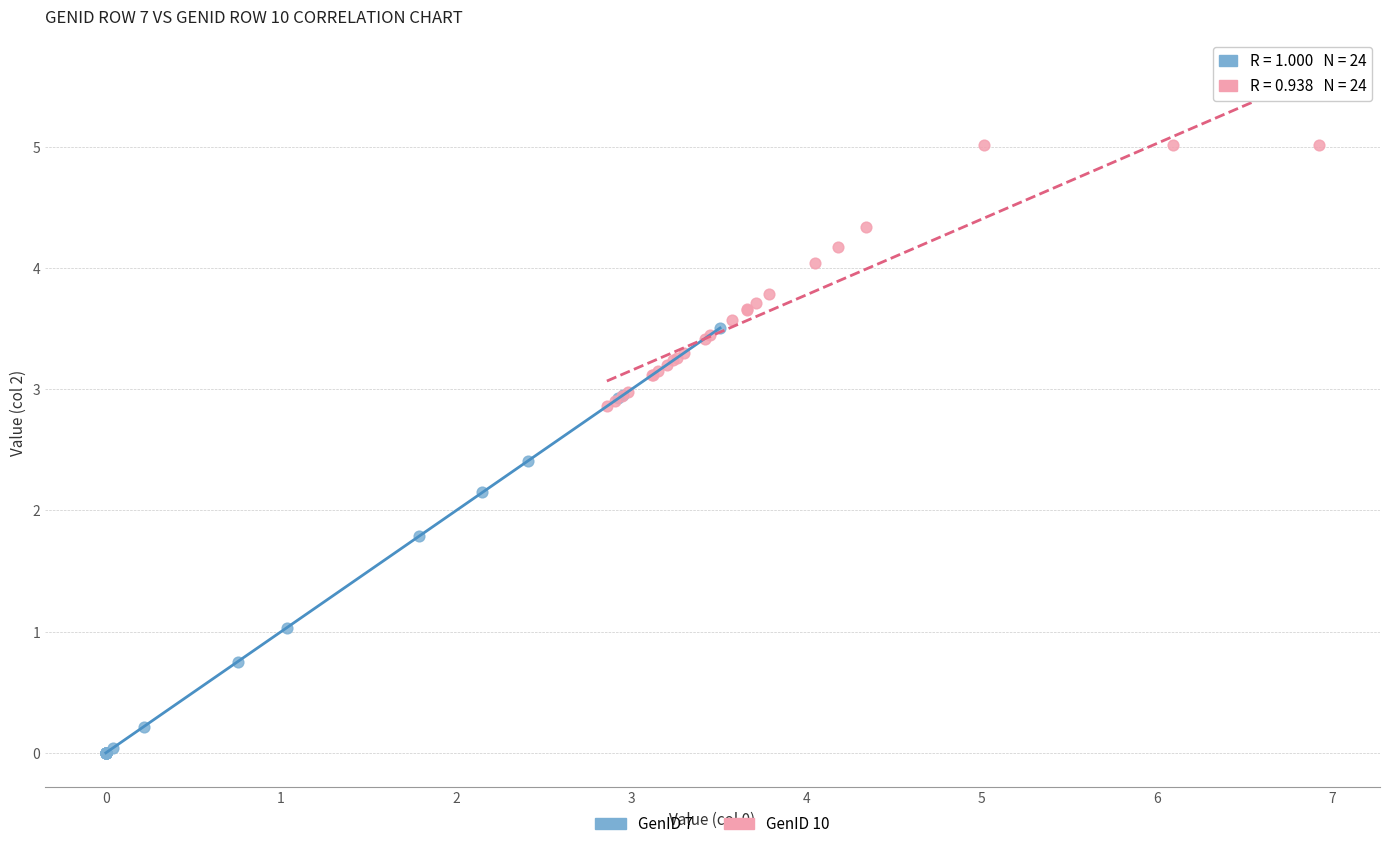

Which series reaches the minimum Y coordinate?

GenID 7